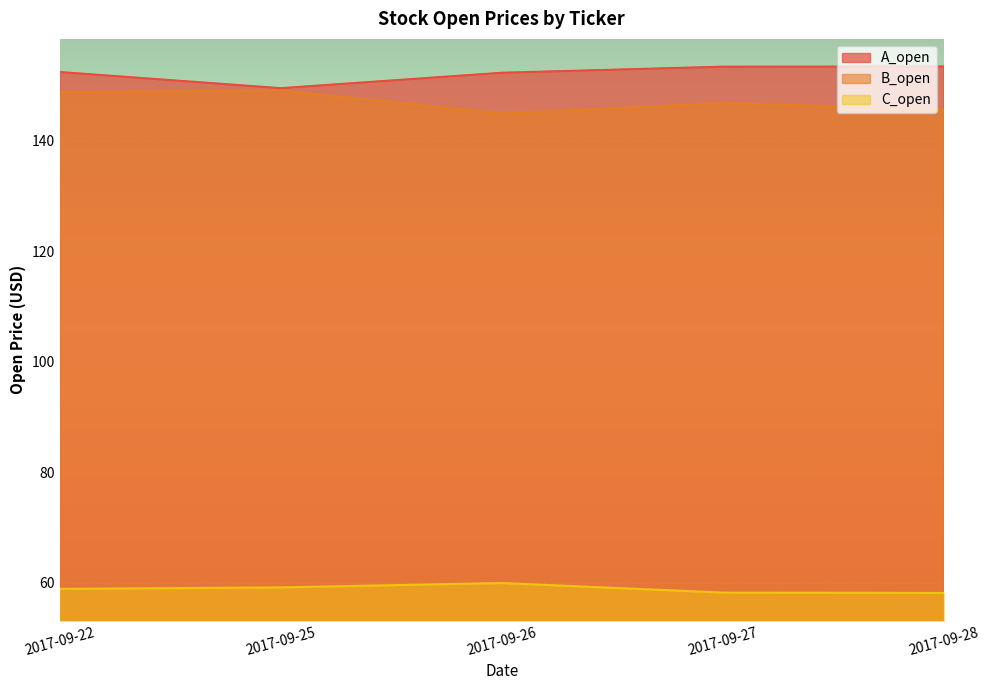

True or false: A_open and C_open intersect in this chart.

False